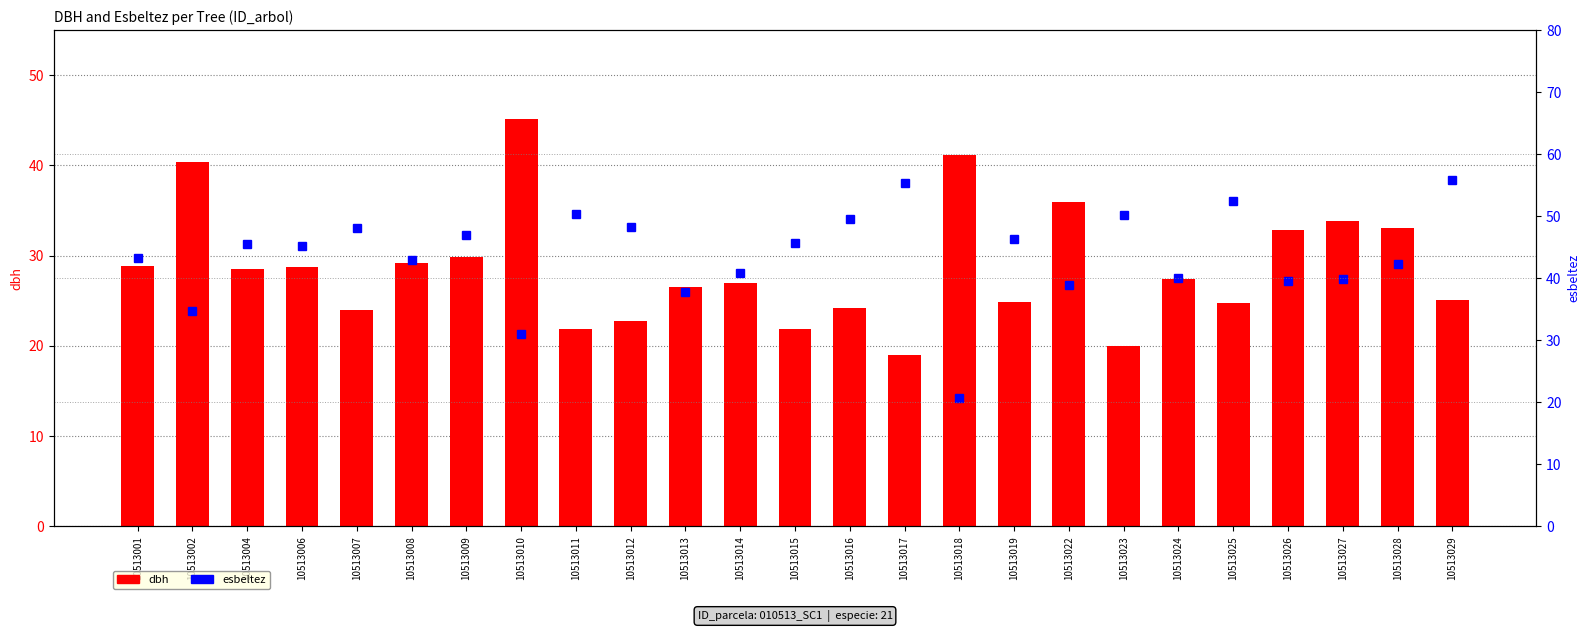

At 10513028, list the series in order from largest to smallest.

esbeltez, dbh